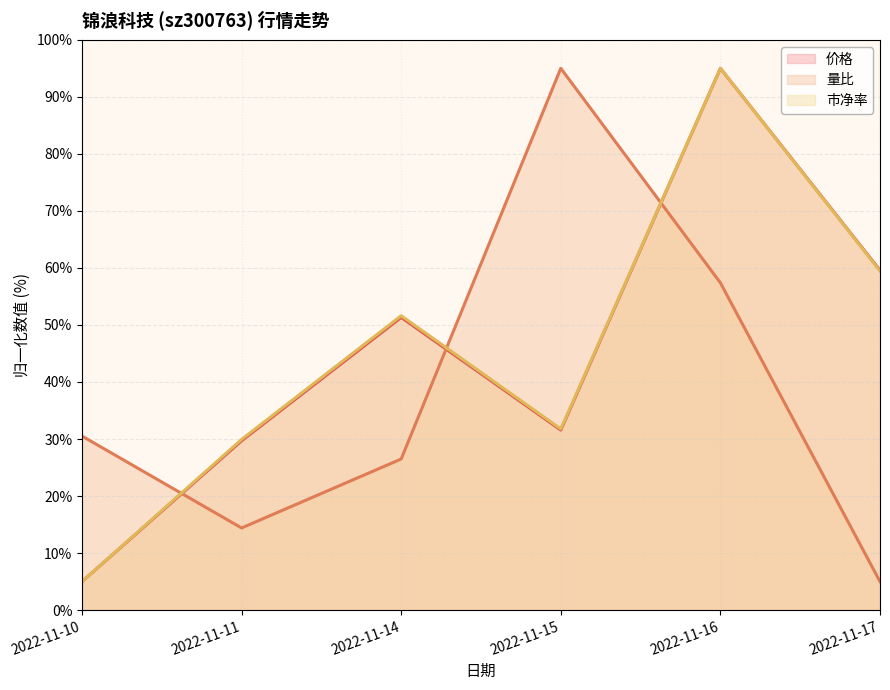

What is the minimum value for 市净率 (line)?

5.0